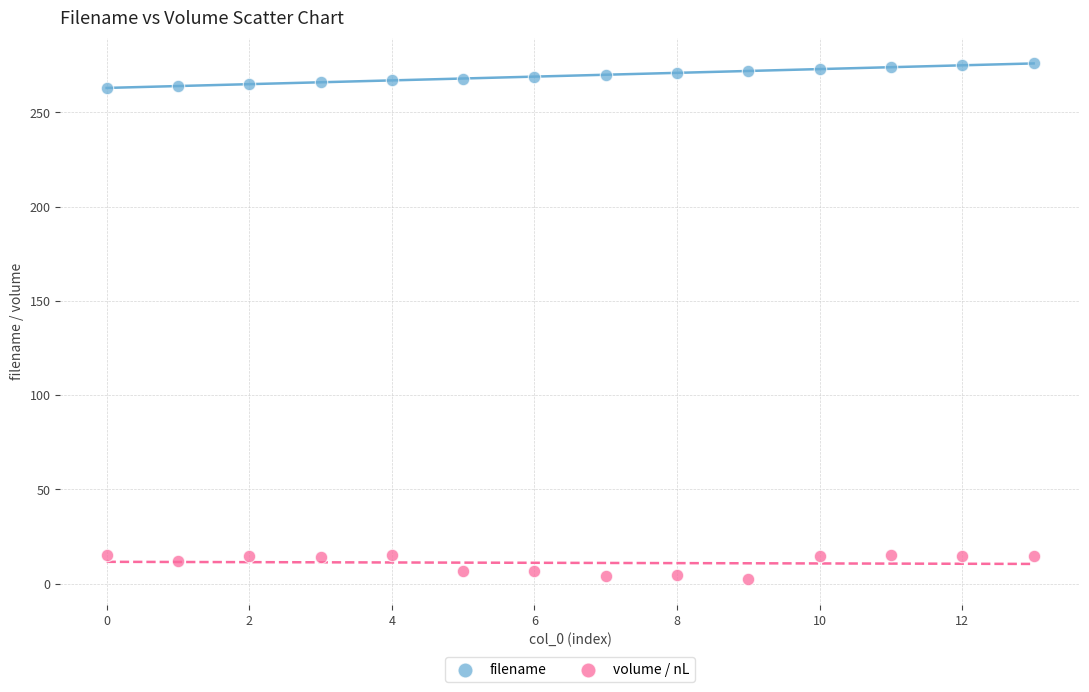

Which series reaches the maximum Y coordinate?

filename